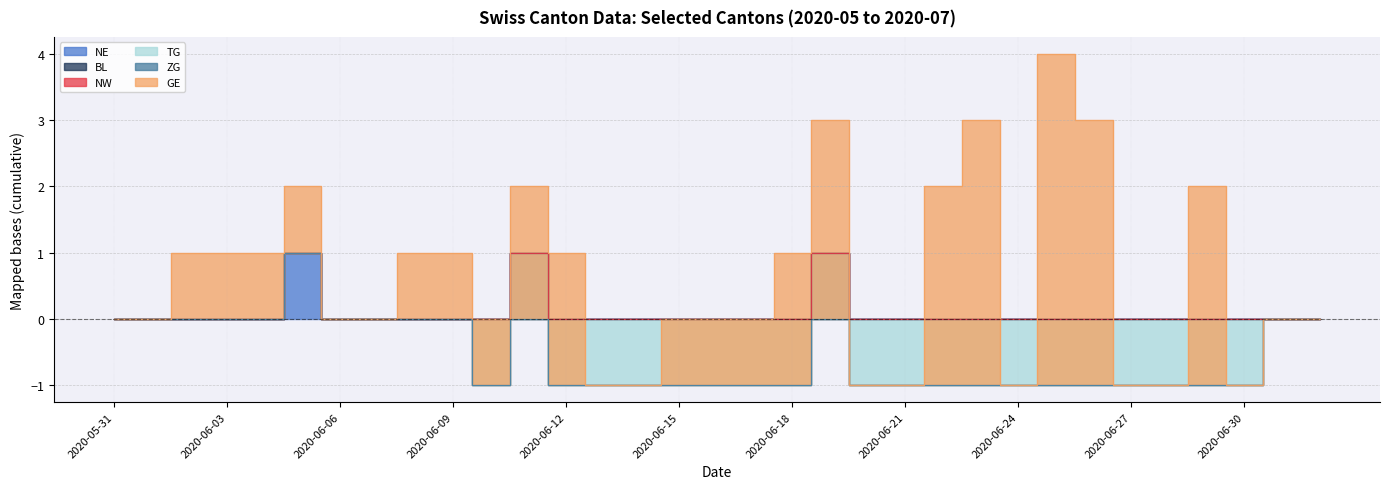

At which label does TG reach its peak?

2020-05-31